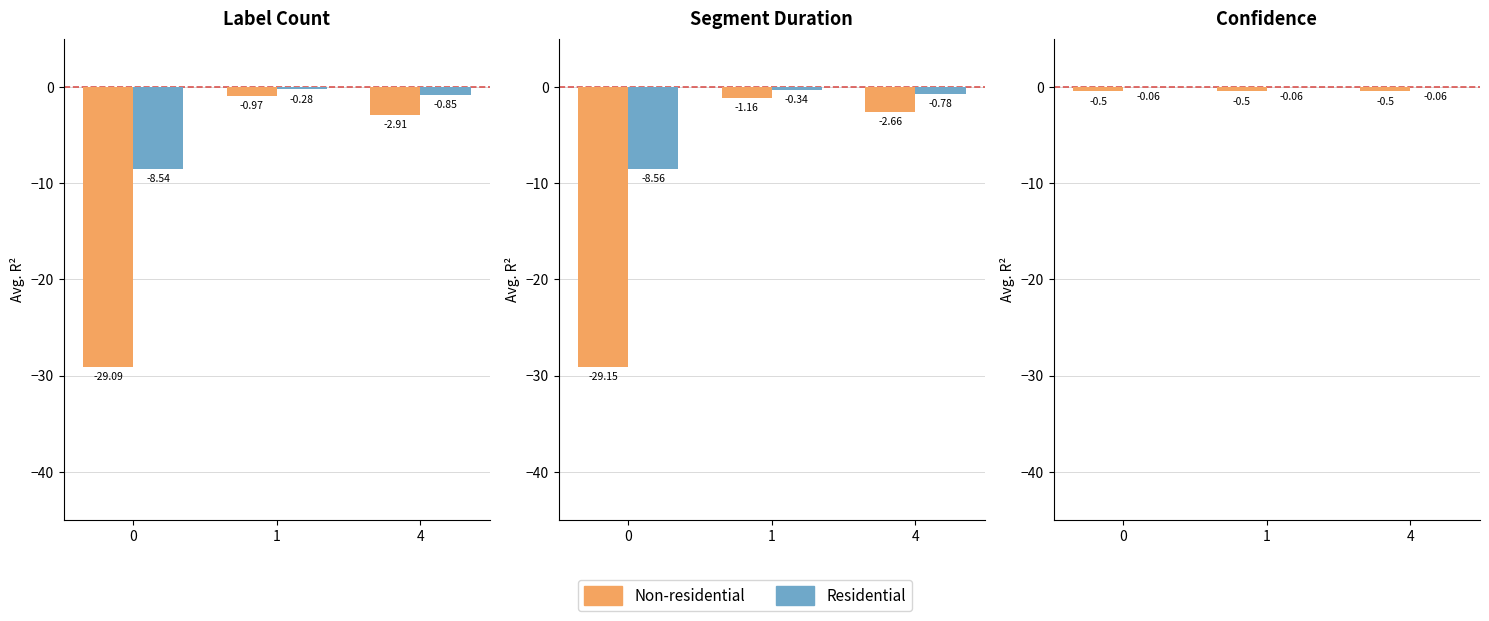

Is it true that Non-residential equals -0.5 at 4?

True